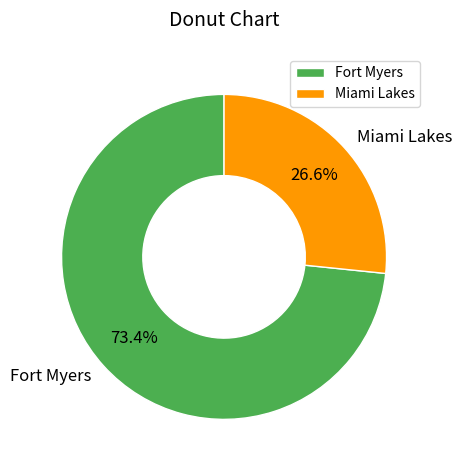

Which slice represents more than half of the pie?

Fort Myers